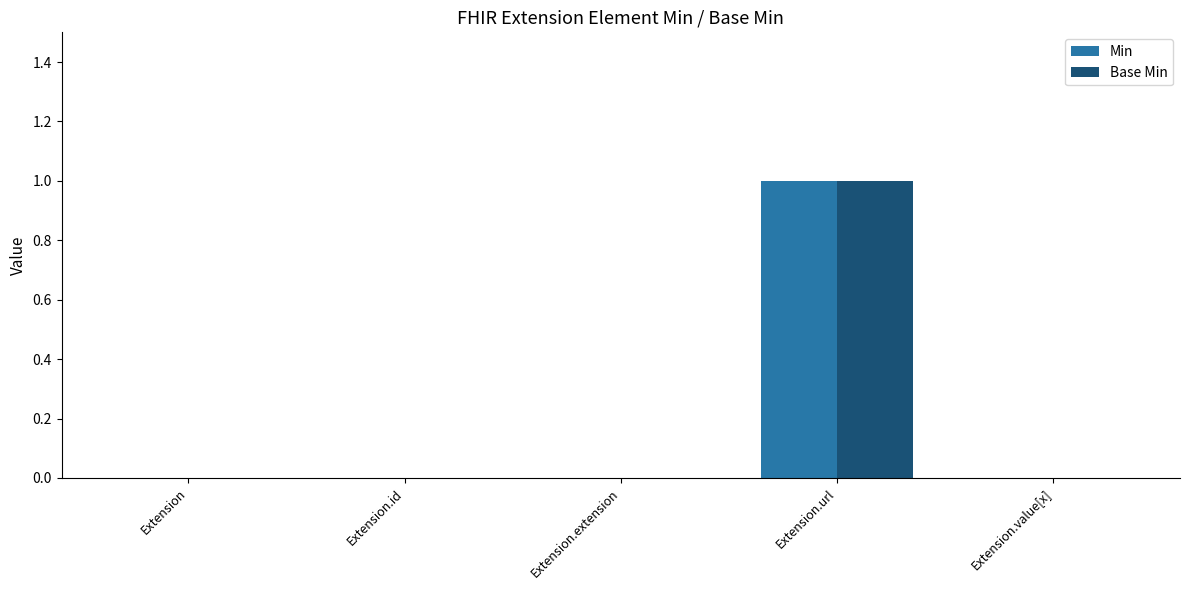

What is the maximum value shown in the chart?

1